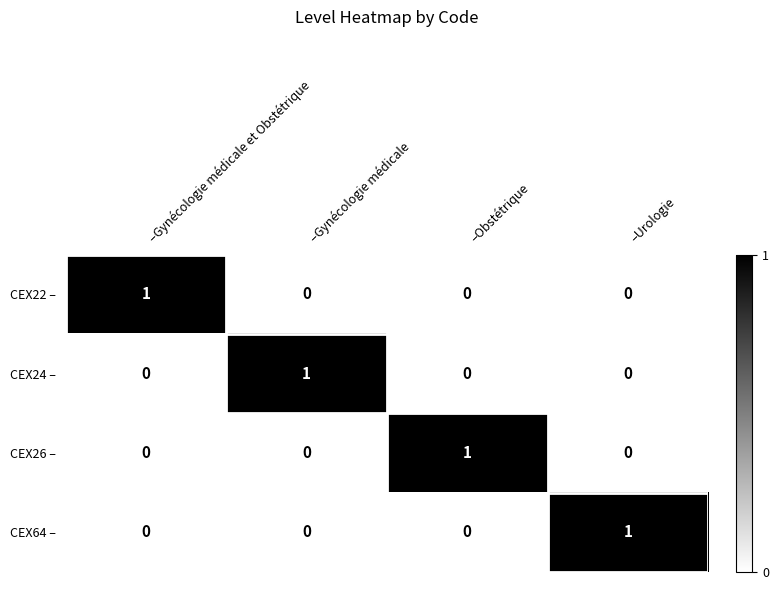

At how many categories does at least one series exceed 0?

4